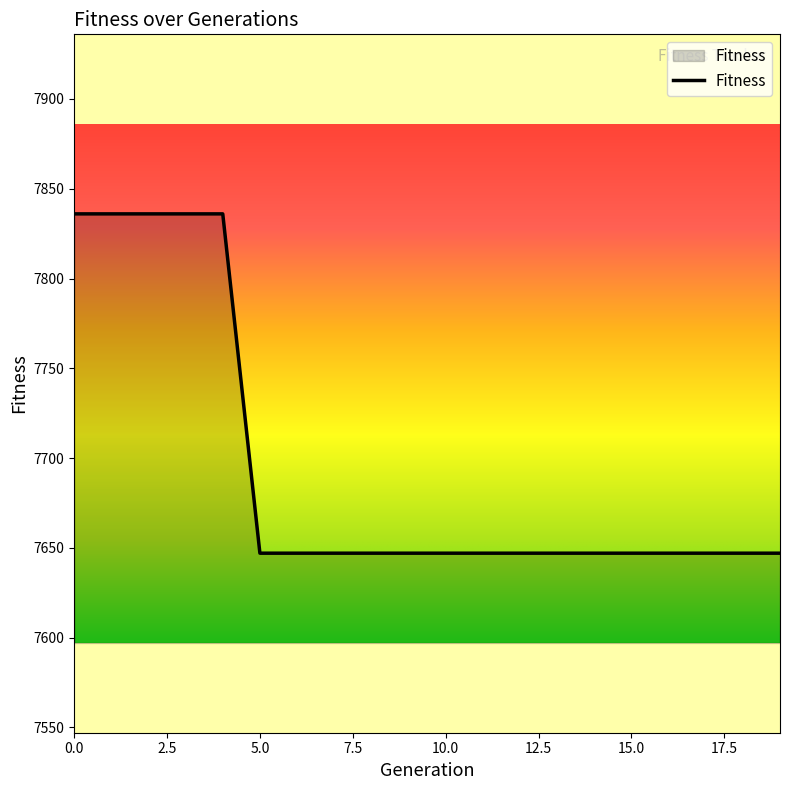

What is the difference between the maximum and minimum values?

189